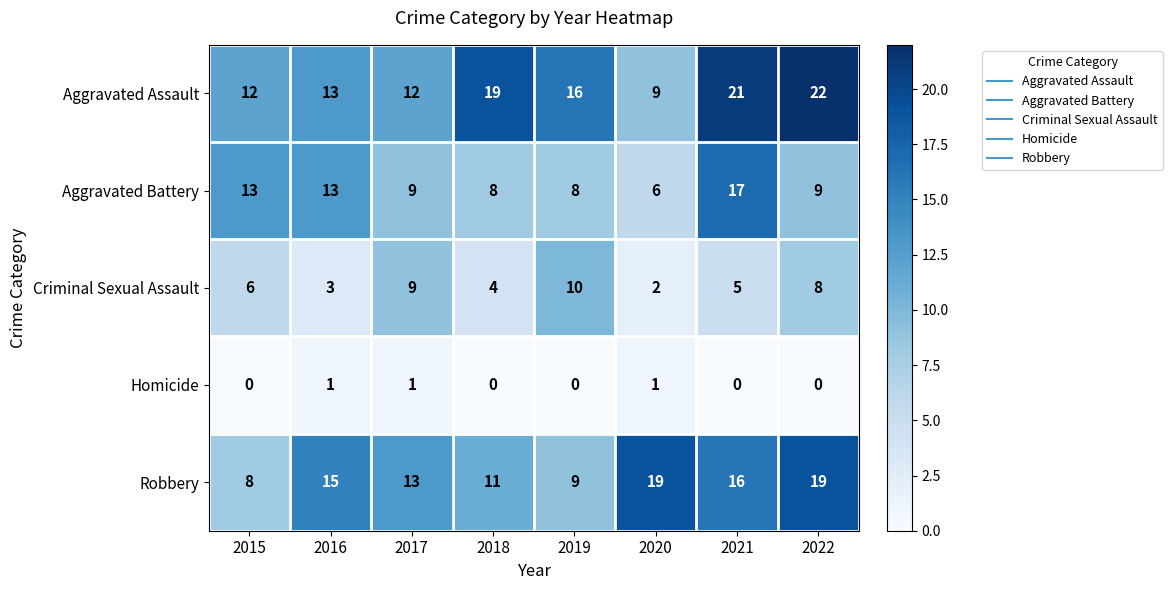

The Robbery series shows 20 at 2016. True or false?

False